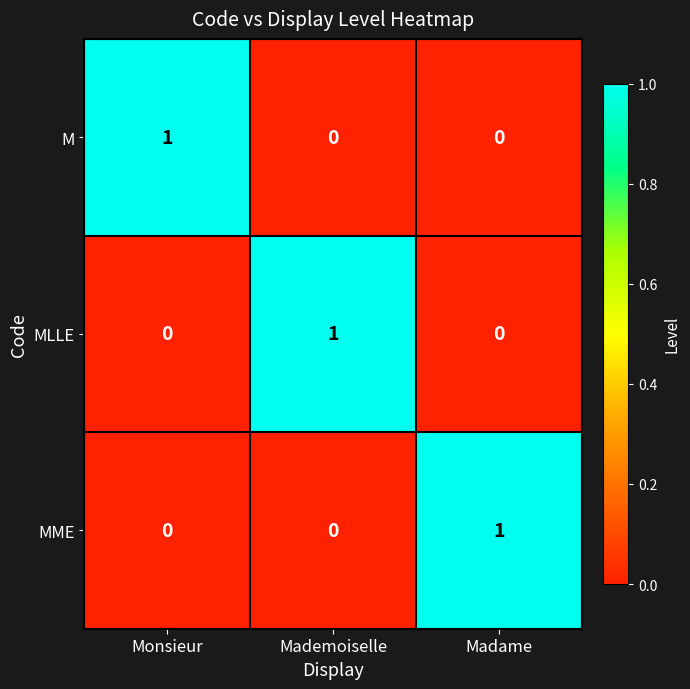

Is the value of MLLE at Mademoiselle greater than the value of MME at Monsieur?

Yes